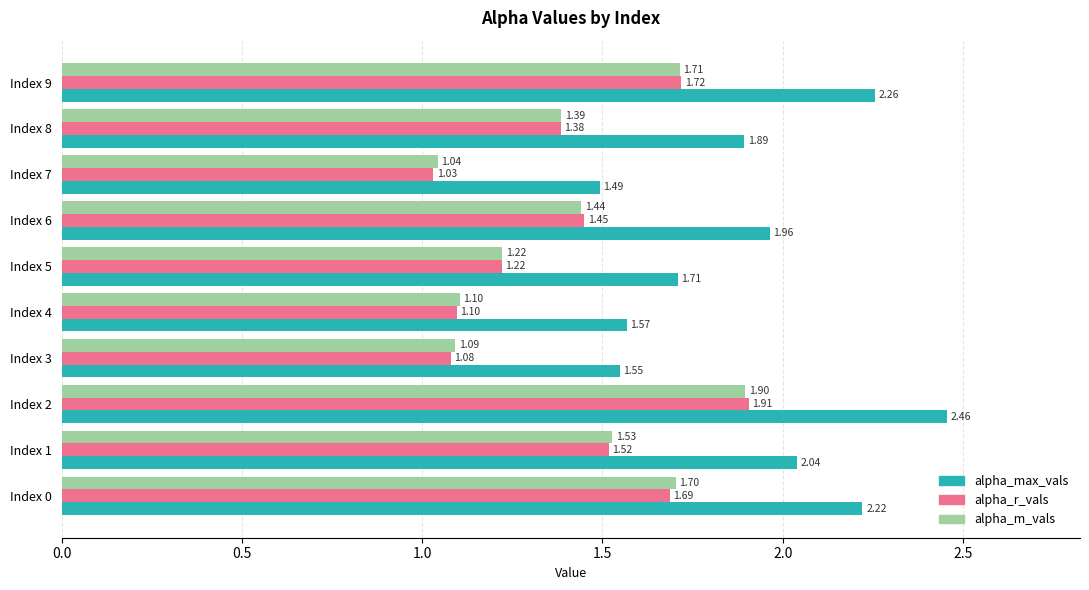

Rank the categories by alpha_r_vals value from lowest to highest.

Index 7, Index 3, Index 4, Index 5, Index 8, Index 6, Index 1, Index 0, Index 9, Index 2